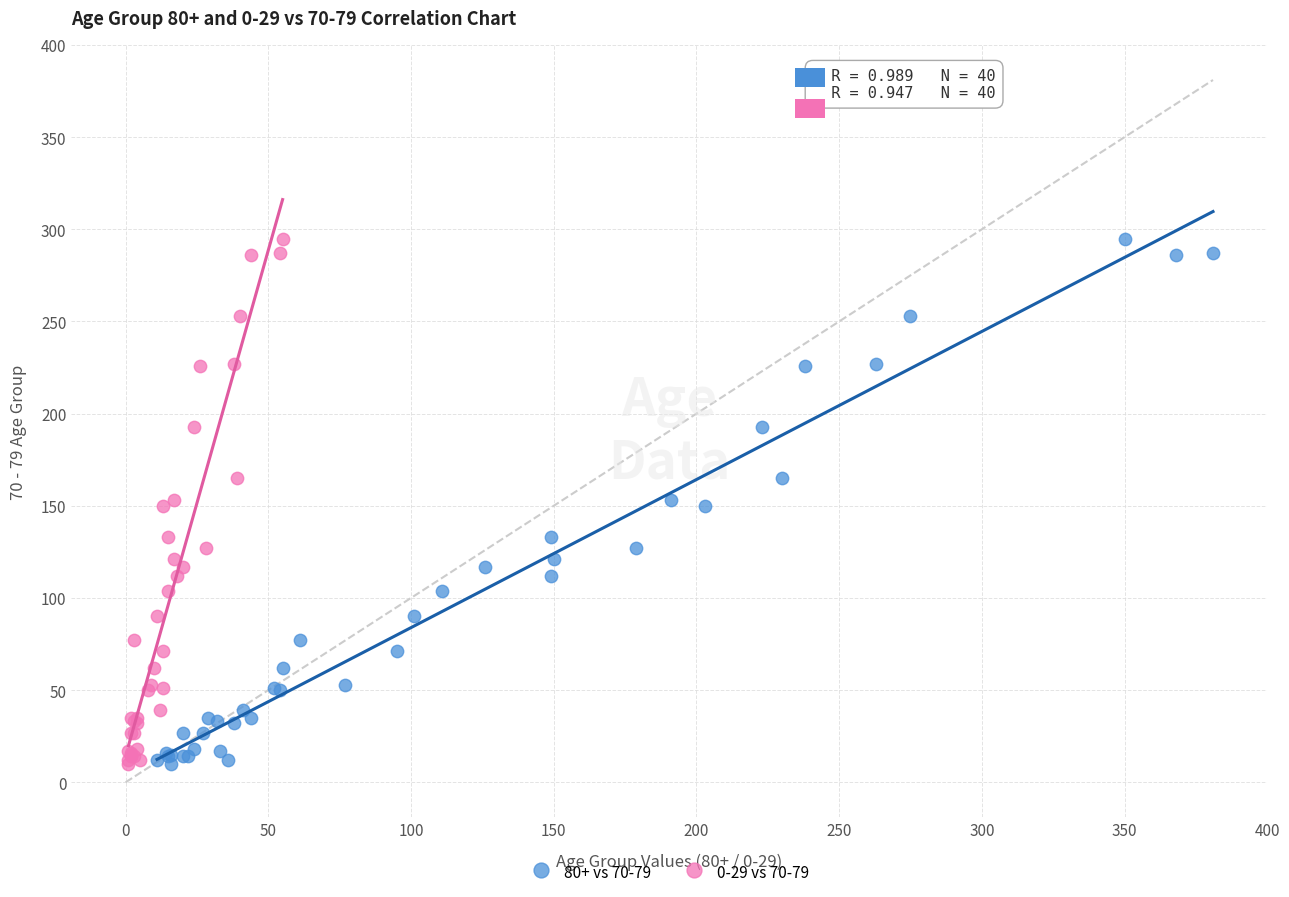

What are all the series names shown in the legend?

80+ vs 70-79, 0-29 vs 70-79